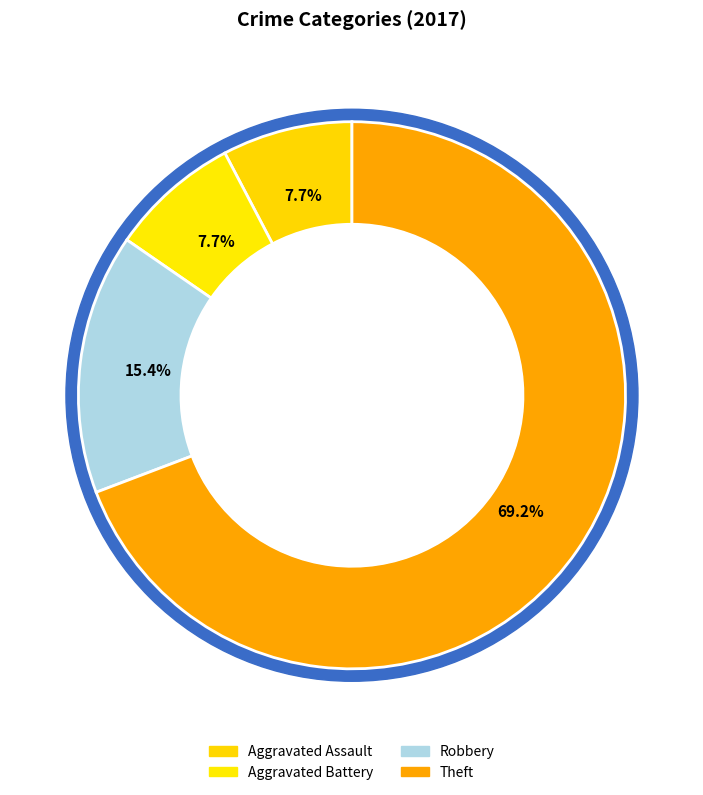

Is Robbery the majority of the pie?

No